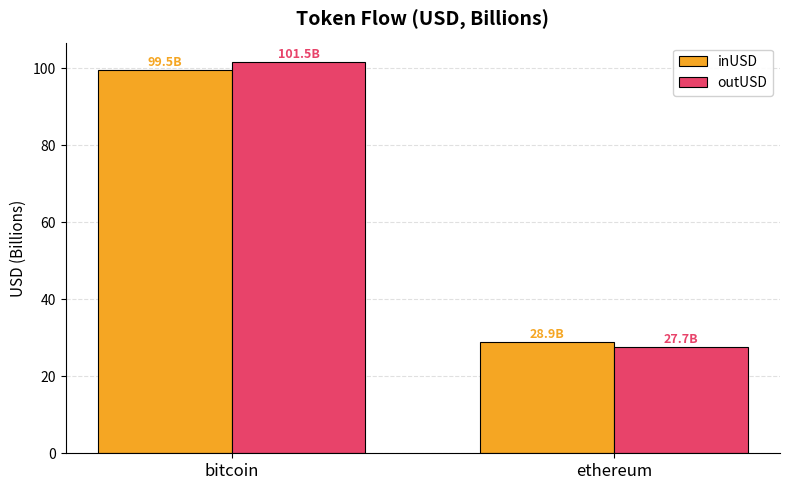

What is the lowest value of the inUSD series?

28.9